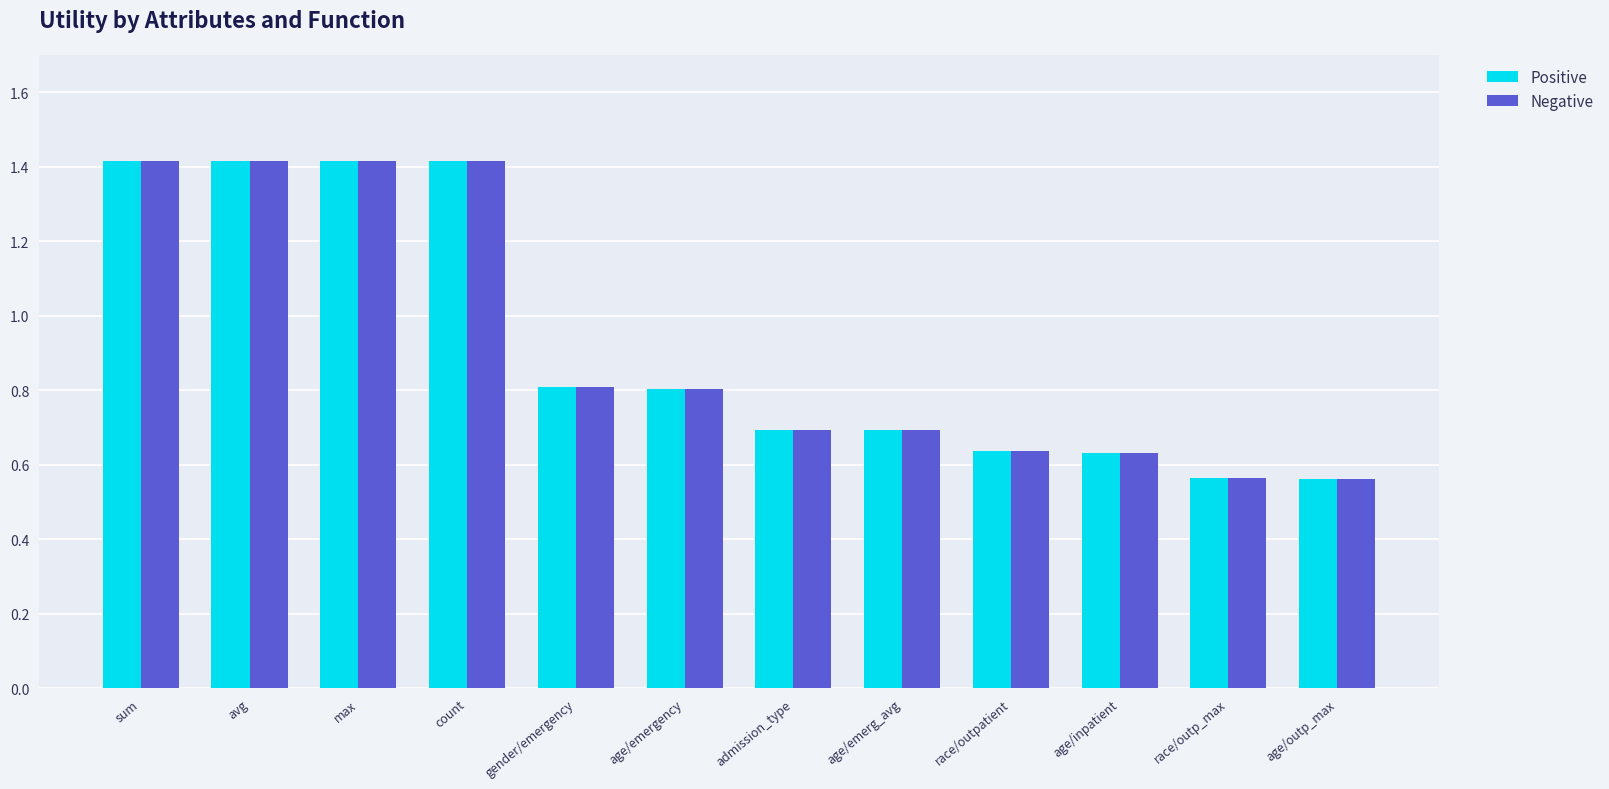

What value does the Negative series have at admission_type?

0.7